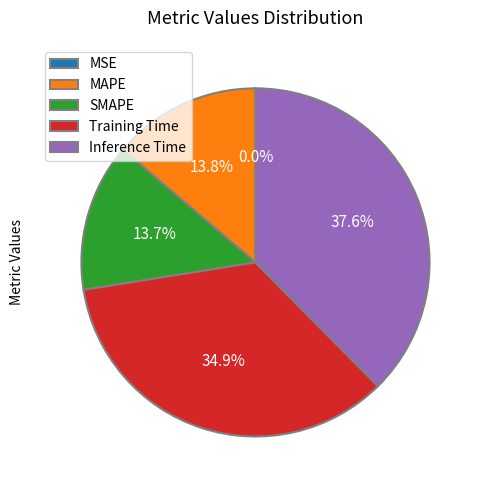

To the nearest percent, what is the combined percentage of MAPE and SMAPE?

28%